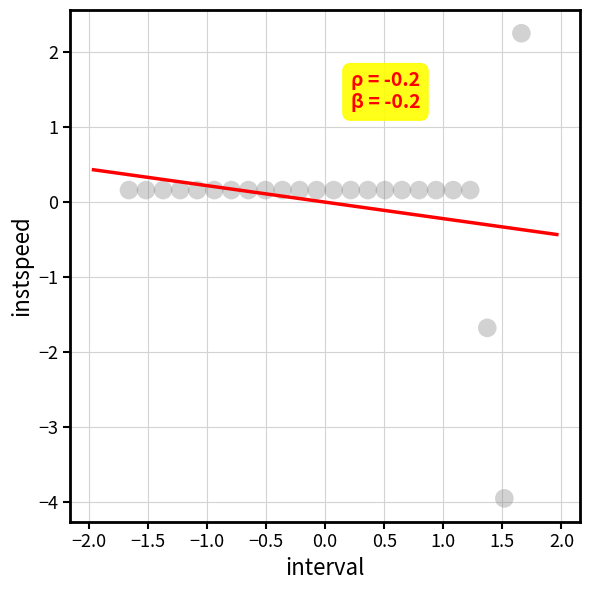

What is the range of Y values (max minus min)?

6.2